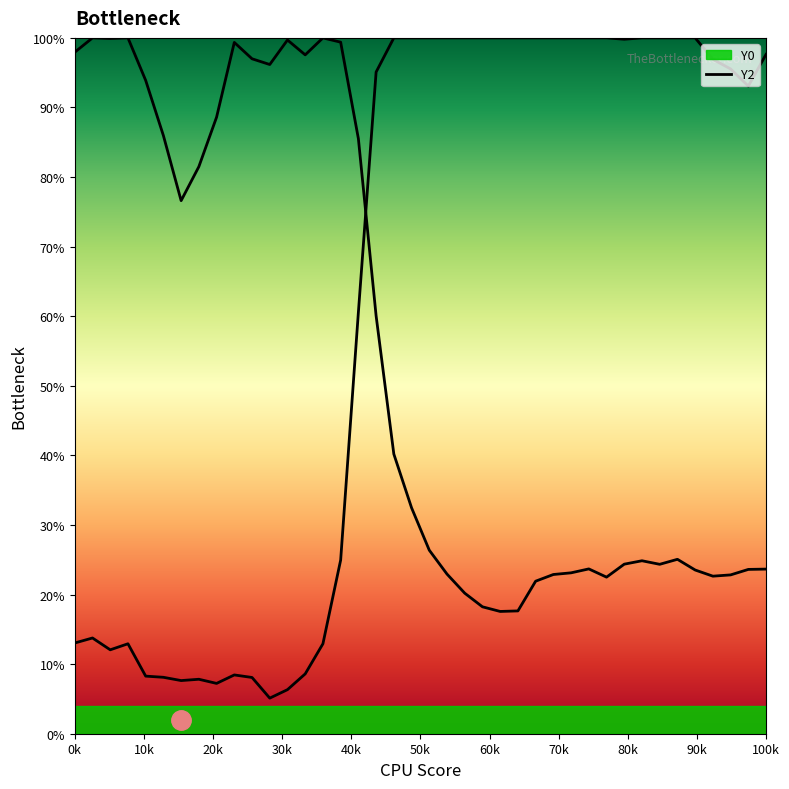

How many series are shown in this chart?

2